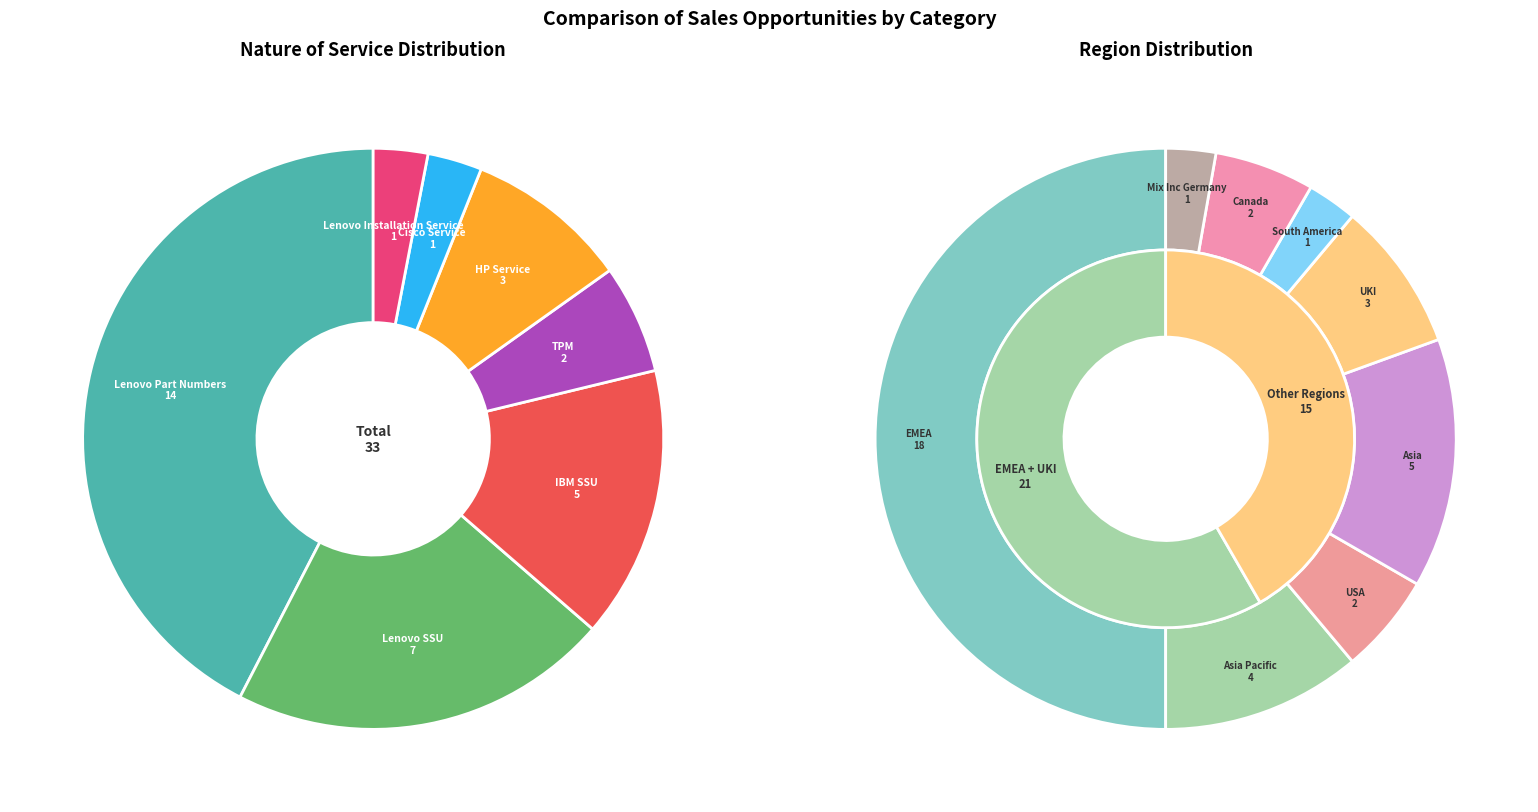

To the nearest percent, what percentage of the pie is Cisco Service?

3%